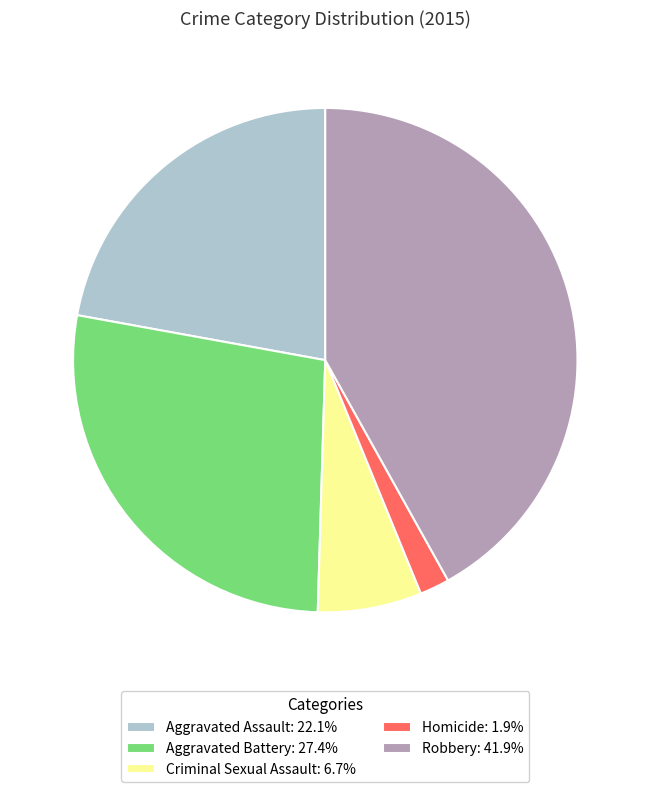

Combined, do Robbery: 41.9% and Aggravated Assault: 22.1% account for over 50%?

Yes